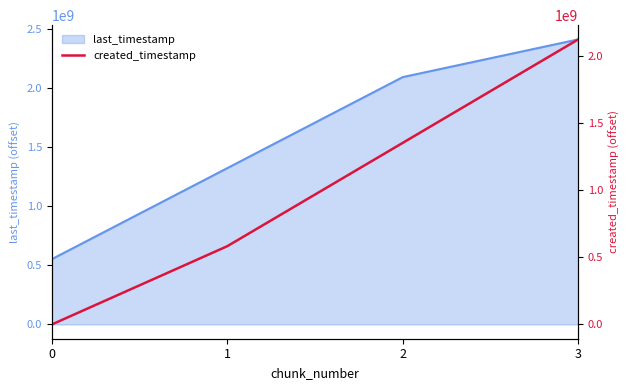

How many values exceed 1351925199?

1